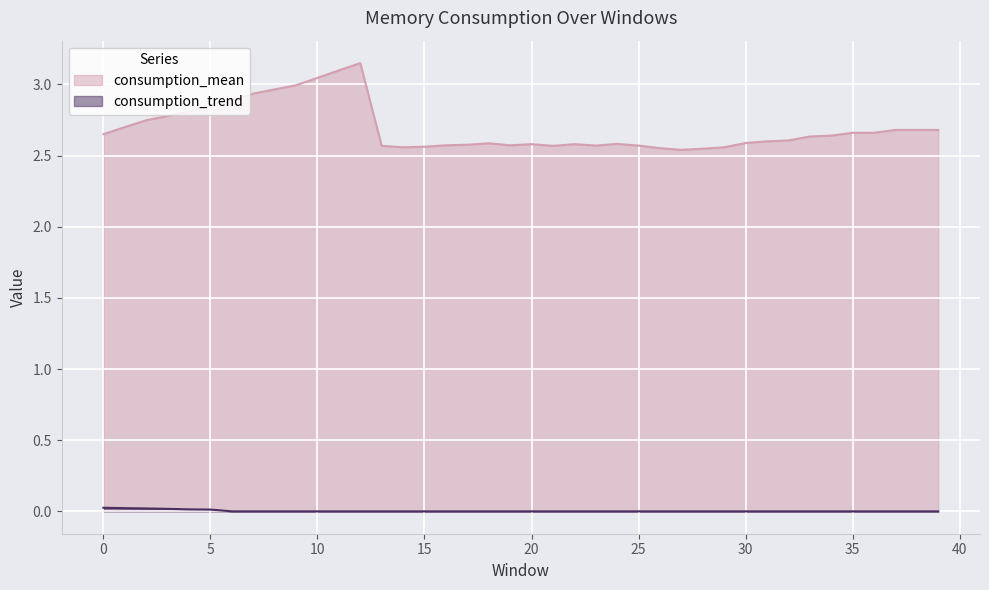

The consumption_trend series shows 0.0 at 14. True or false?

True